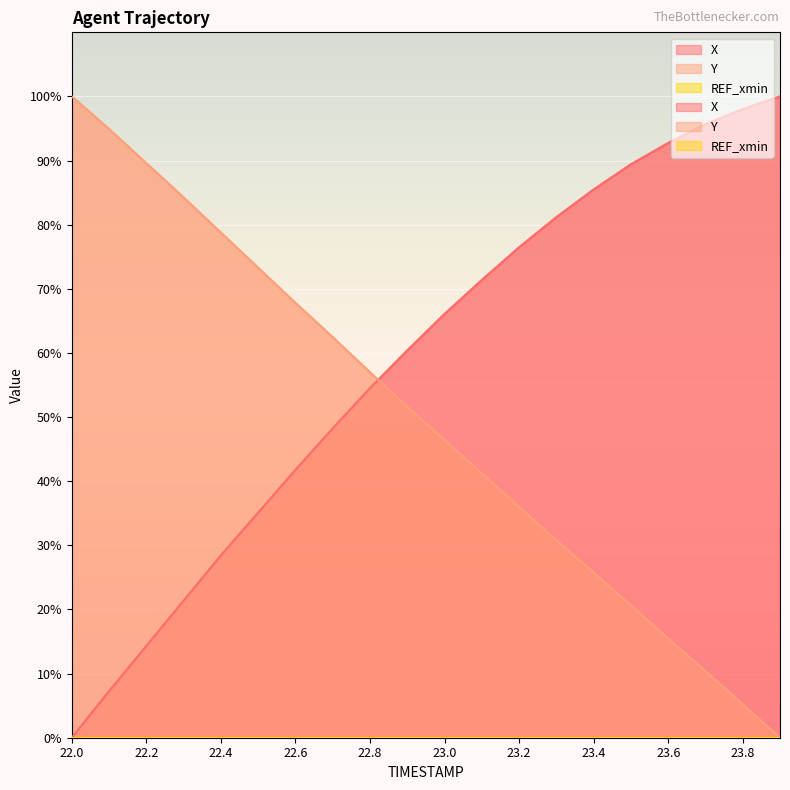

Read the X value at 22.8.

54.5